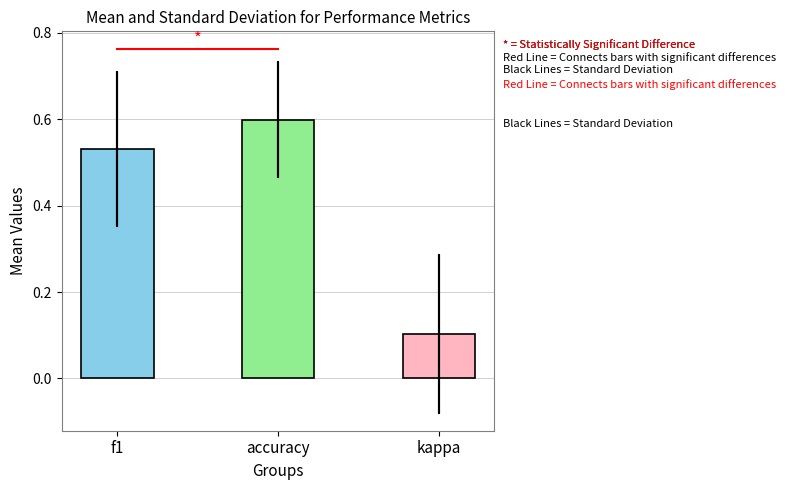

What is the change in value from f1 to accuracy?

+0.1